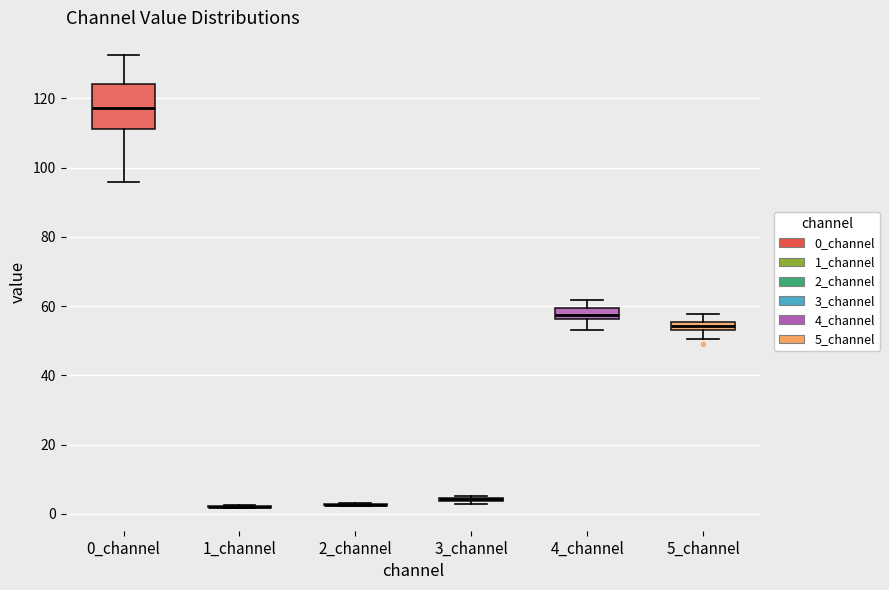

Which box is the tallest, from its lower edge to its upper edge?

0_channel